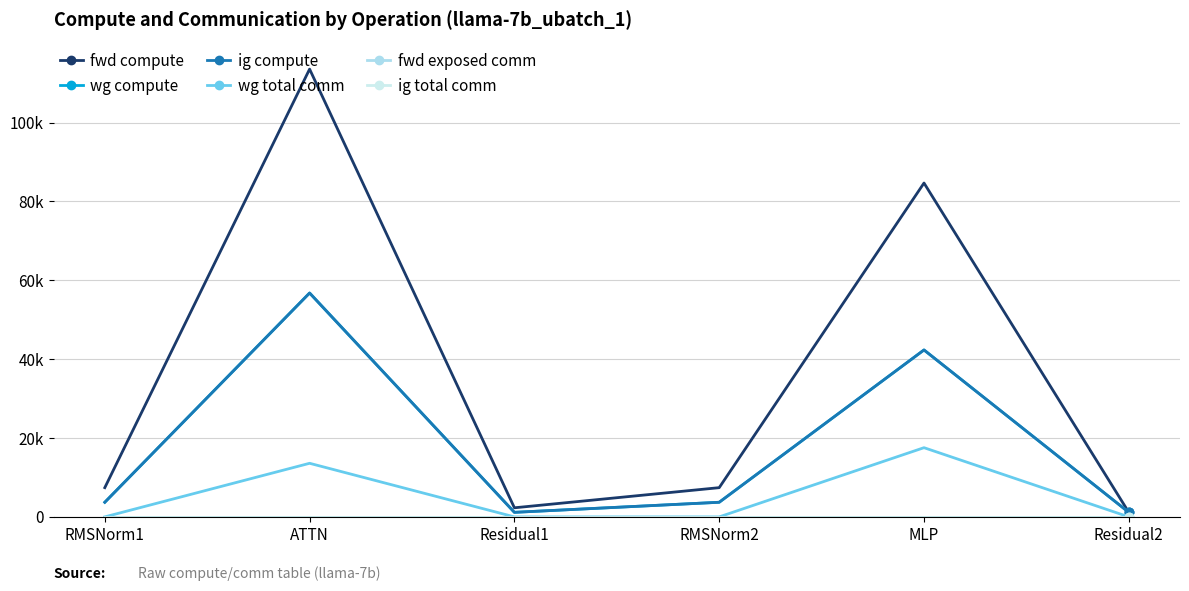

Which series has the largest total across all categories?

fwd compute